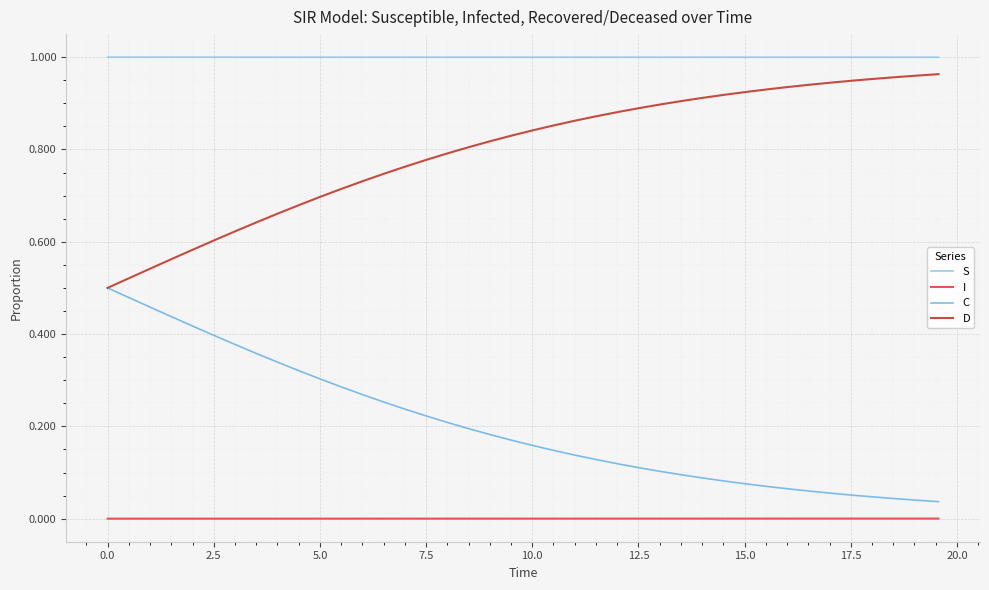

Rank the series by their average value, from highest to lowest.

S, D, C, I